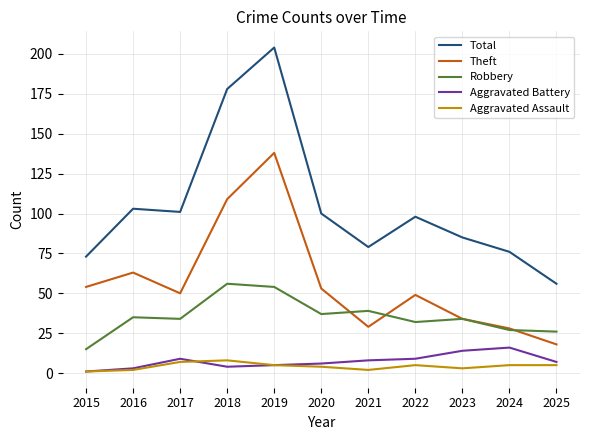

True or false: Robbery and Aggravated Battery cross at least once.

False